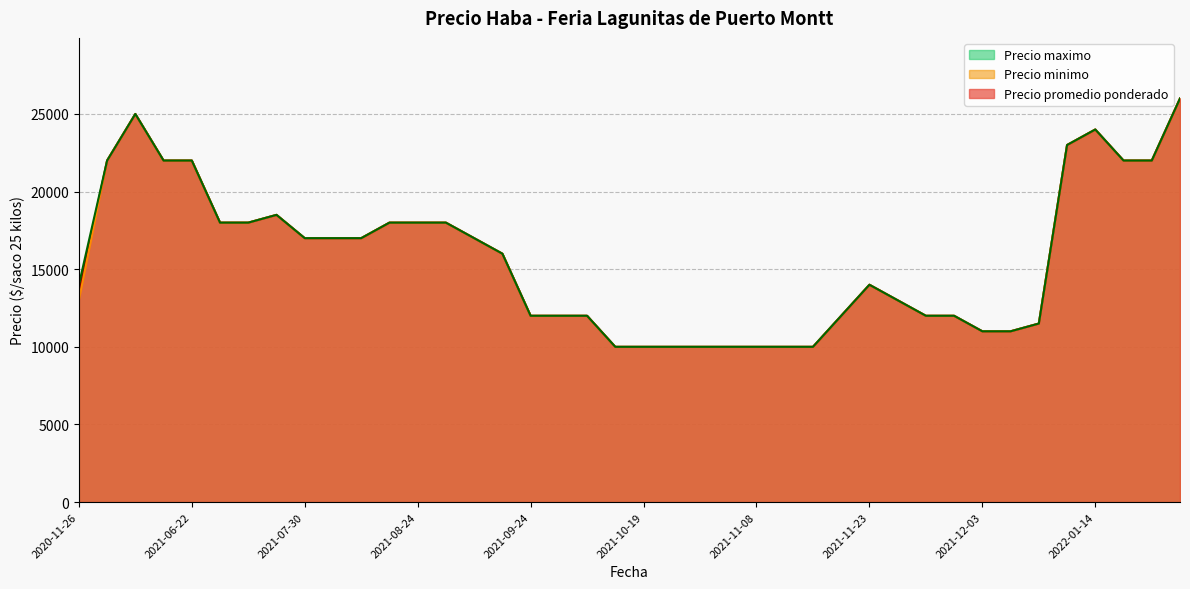

Where is Precio promedio ponderado nearest to the value 18000?

2021-06-29